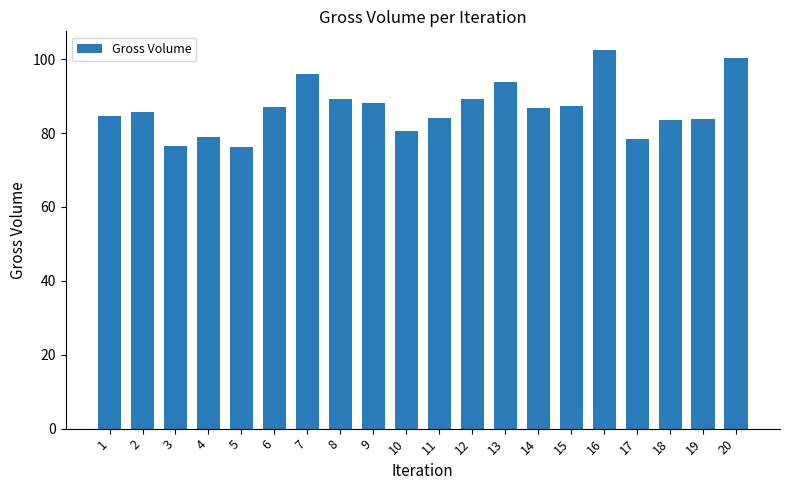

Is it true that the value at 11 is 84.0?

True